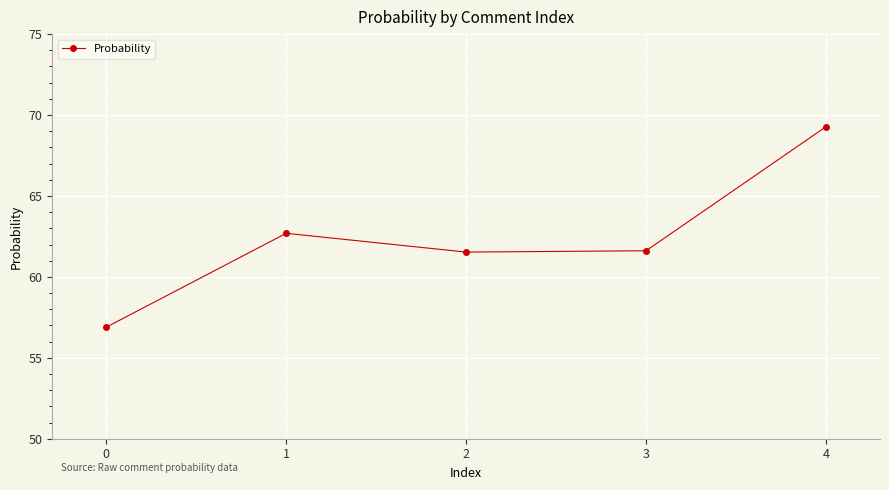

What is the average value?

62.4